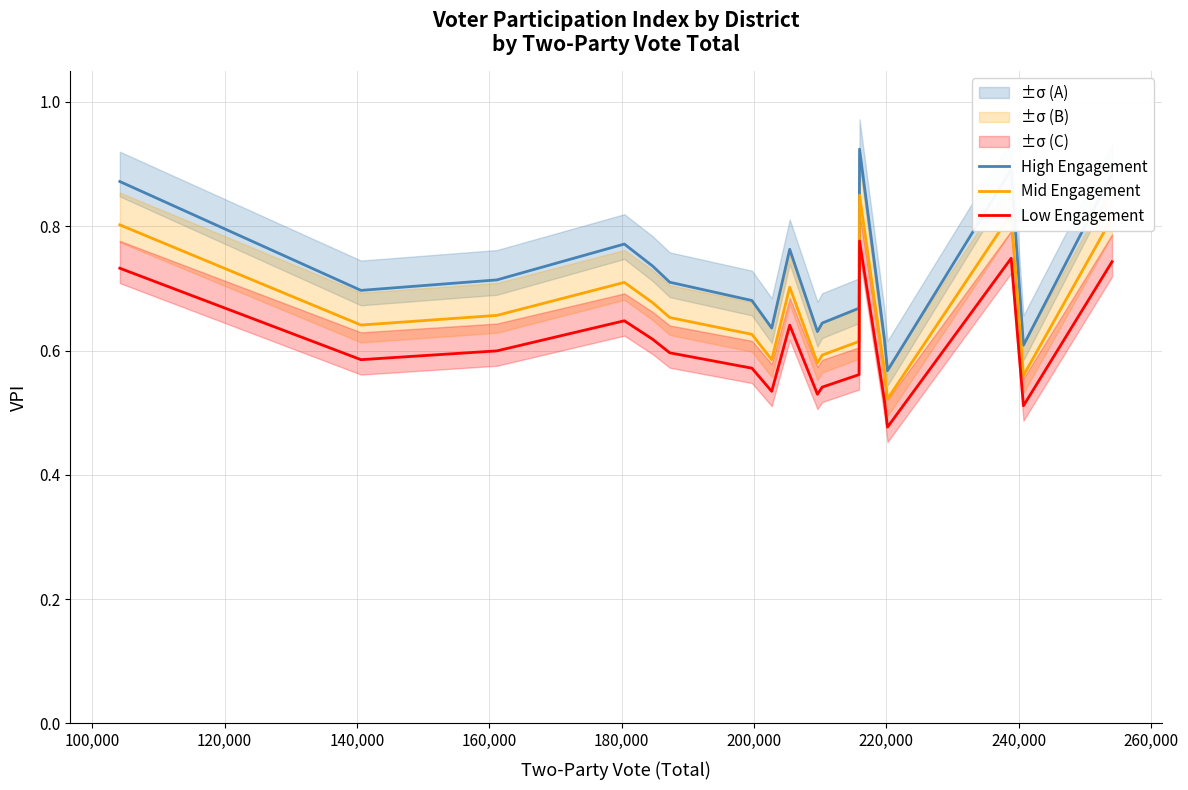

True or false: Mid Engagement and Low Engagement cross at least once.

False